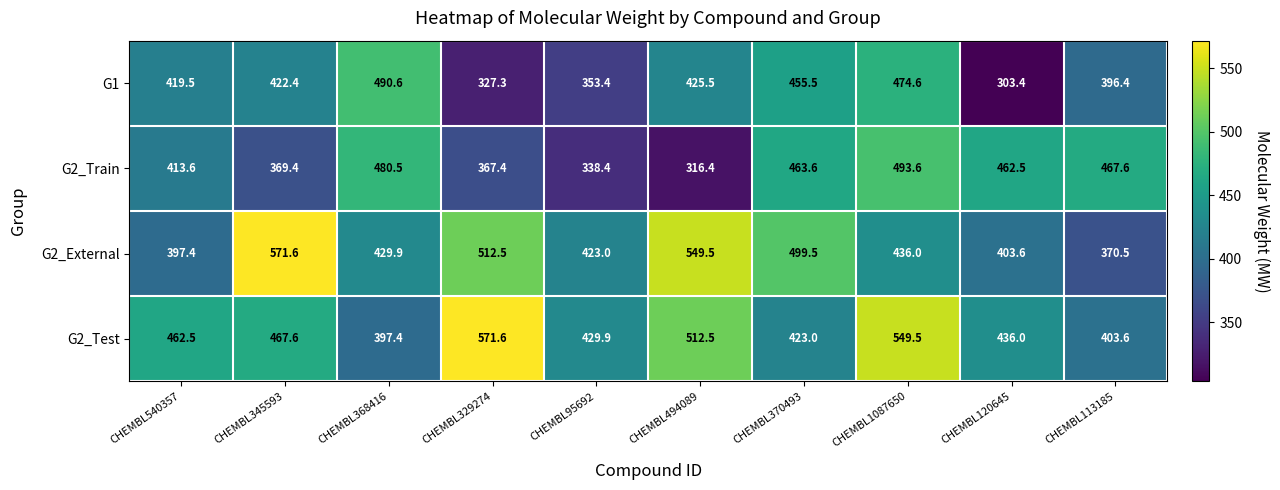

Between CHEMBL120645 and CHEMBL113185, which series saw the biggest shift?

G1